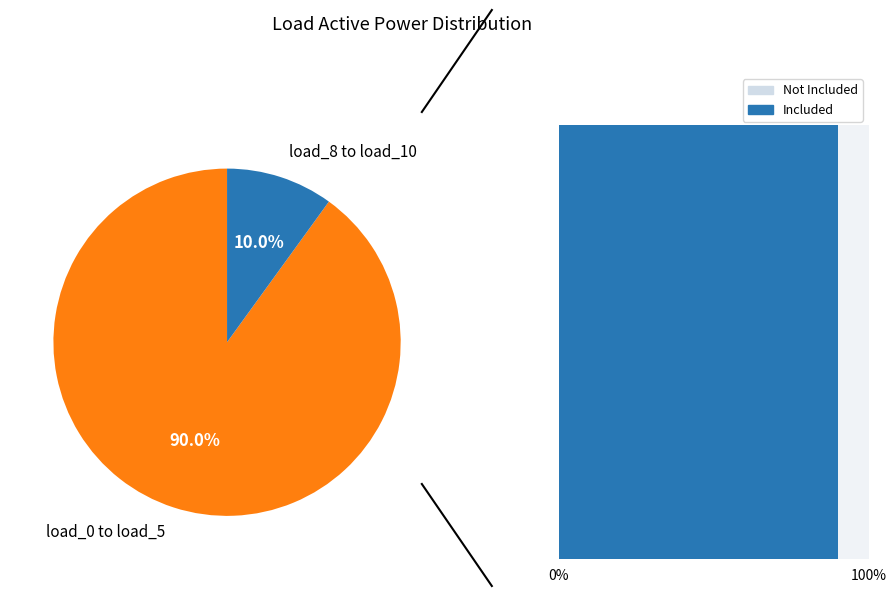

Is LV_3911-12_0_2_load_1 the majority of the pie?

No